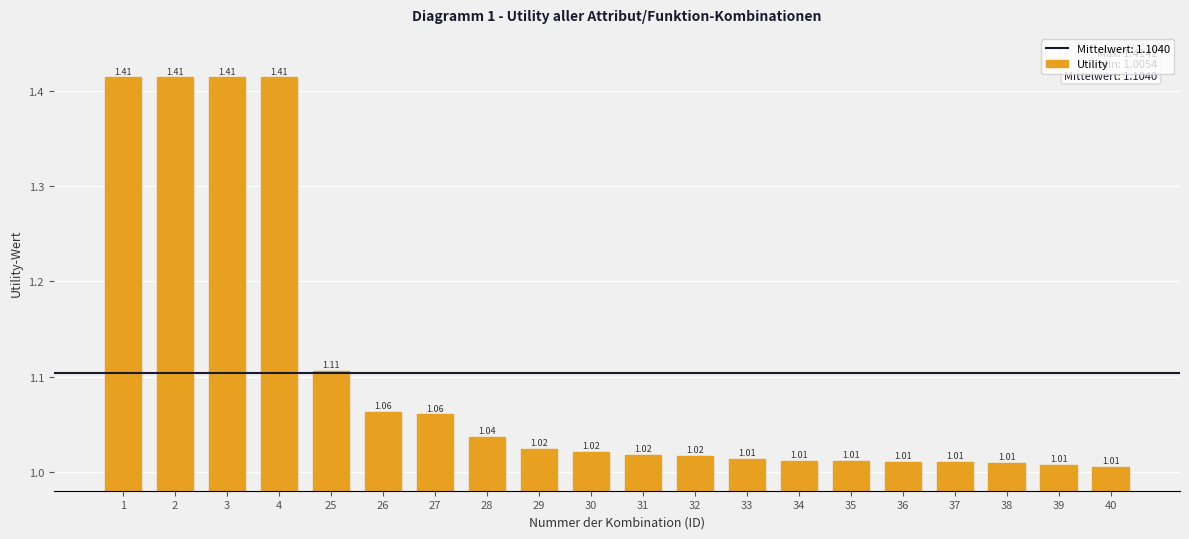

What is the difference between the second highest and second lowest values?

0.4